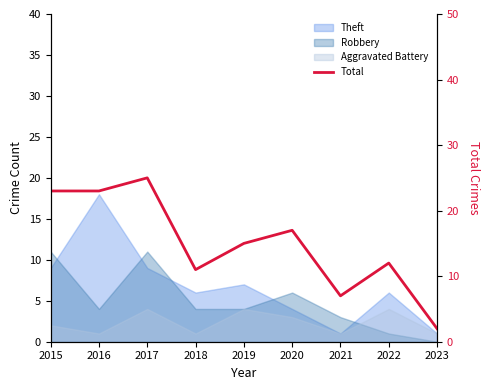

Count the number of categories in the chart.

9